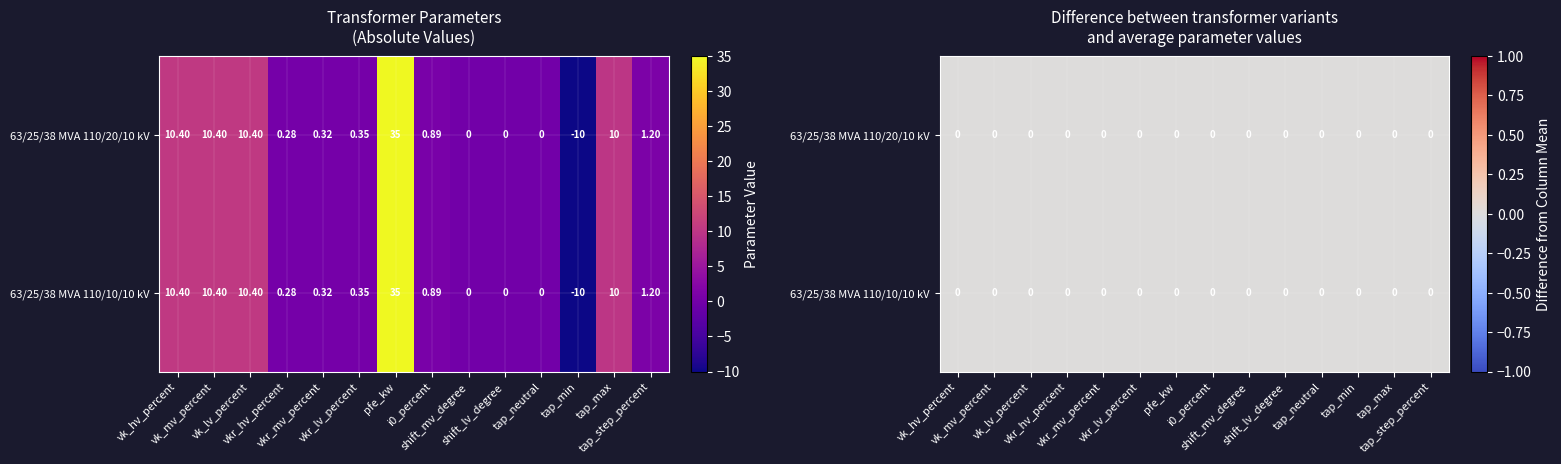

How many categories are shown in the chart?

14